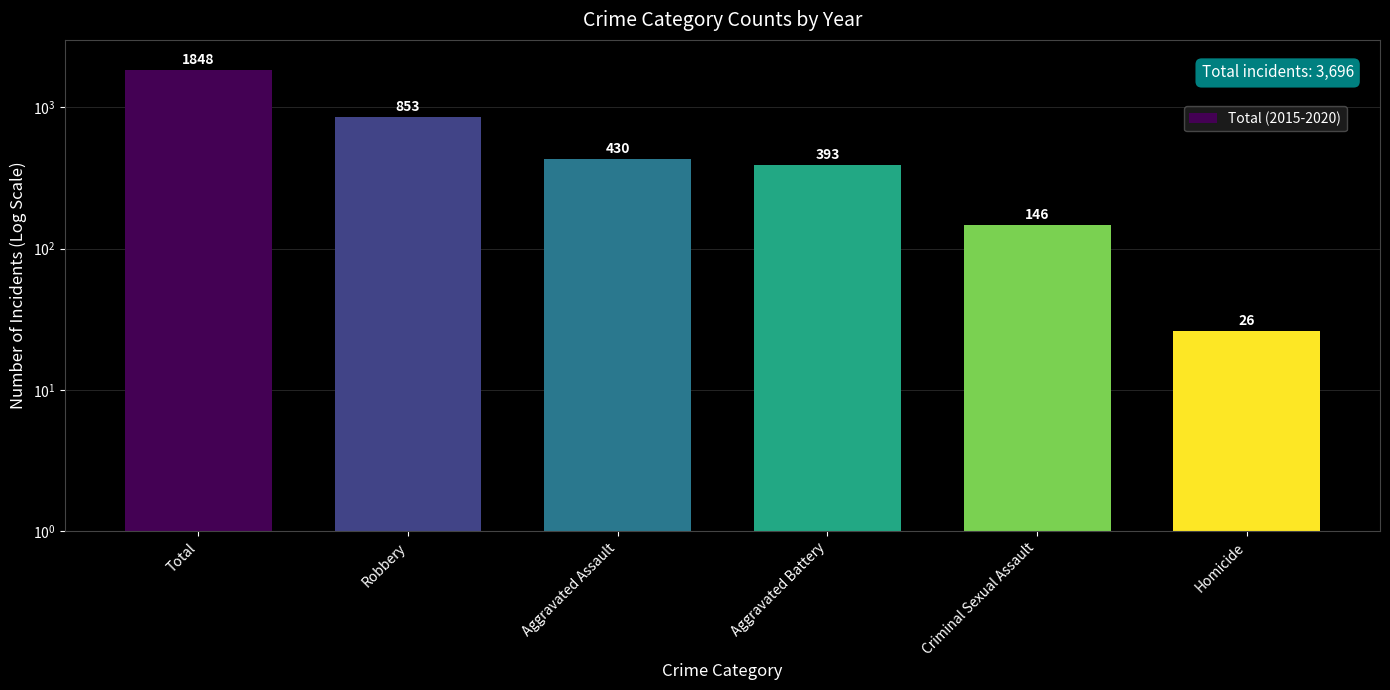

Which category has the highest value across all series?

Total